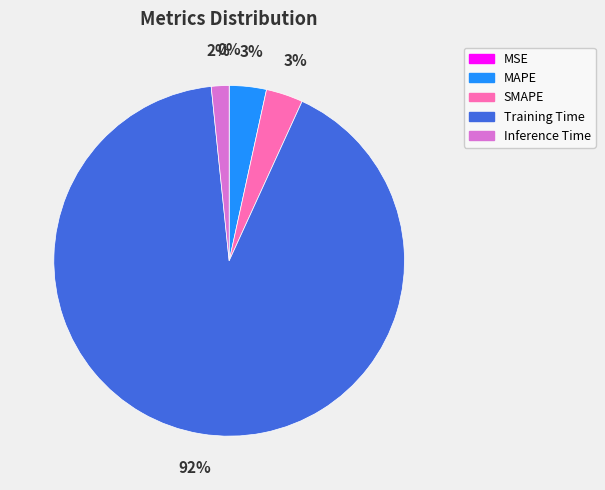

To the nearest percent, what is the combined percentage of MAPE and Inference Time?

5%